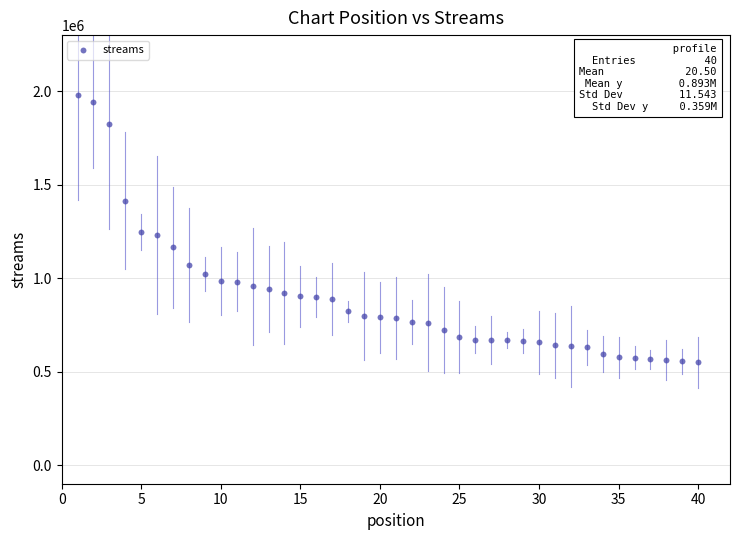

What is the range of Y values (max minus min)?

1429649